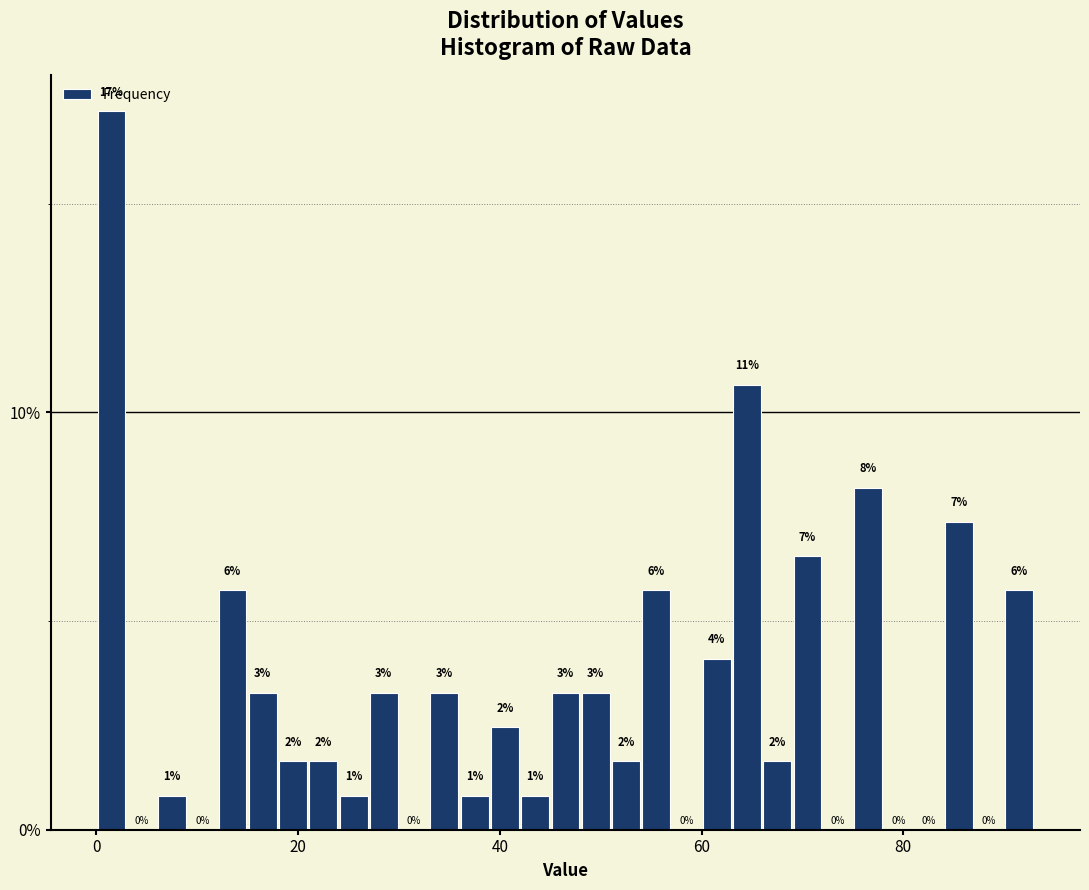

Around what value on the x-axis is the tallest bar? Give the approximate position of its centre, as read against the axis.

2